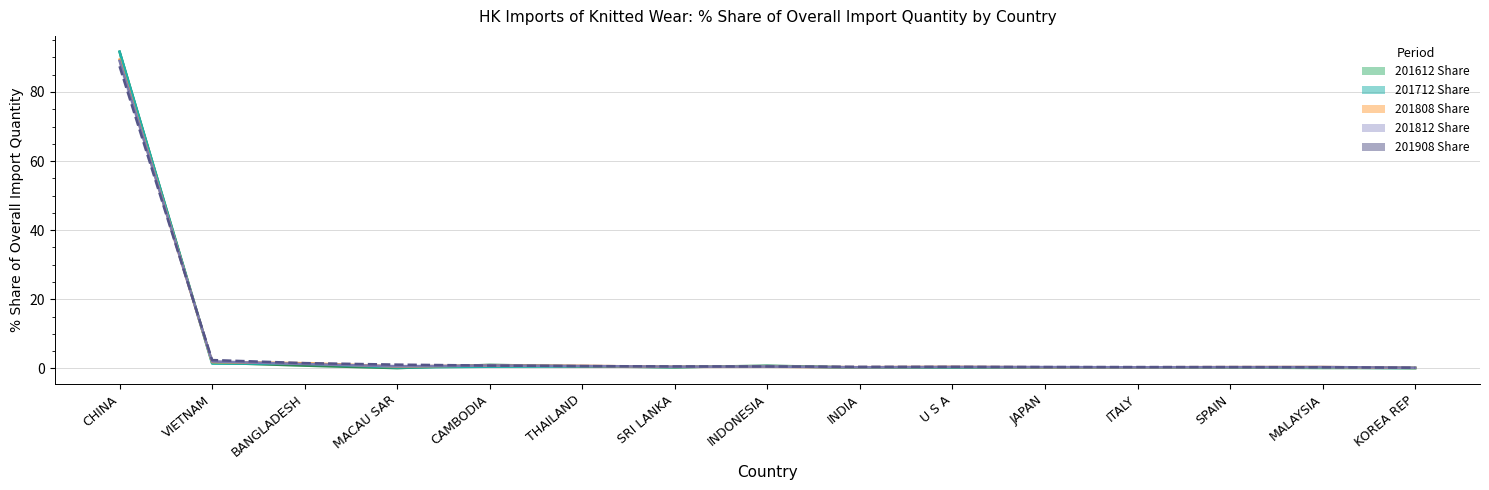

How many interior local peaks (higher than both neighbors) does the data have?

3